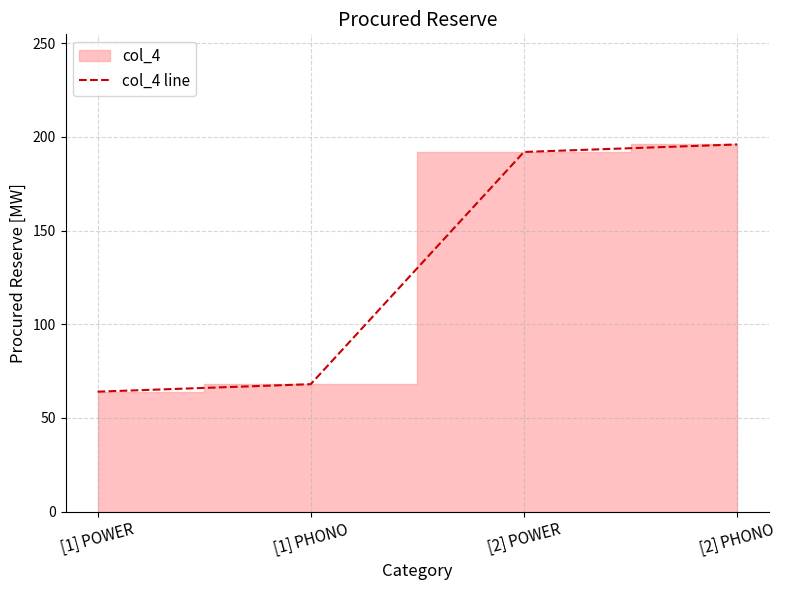

At which label does the data first exceed 192?

[2] PHONO